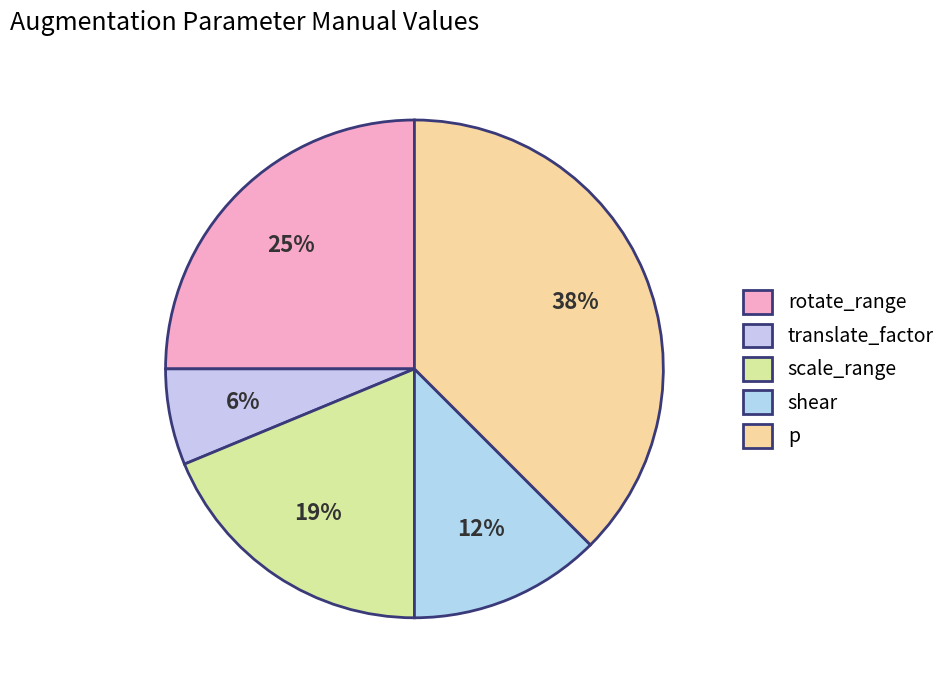

How many slices are in this pie chart?

5